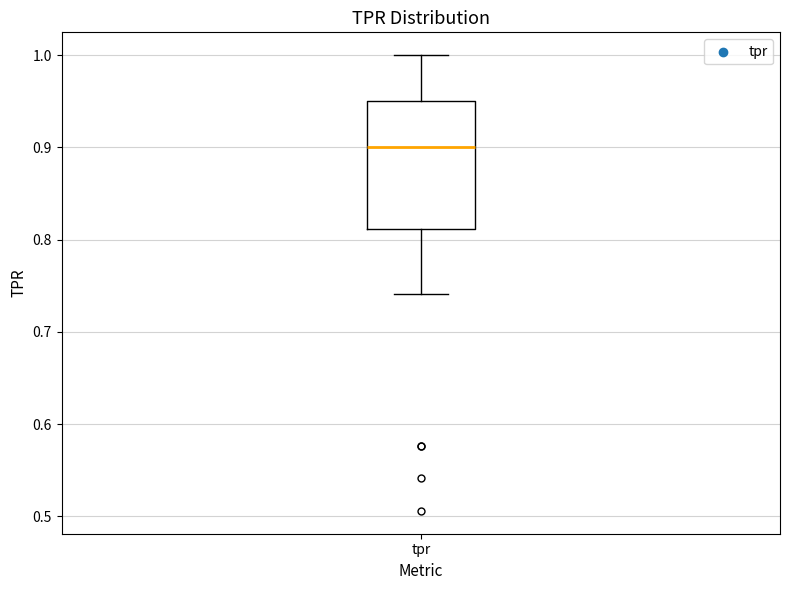

Transcribe this box plot: give where the median line is, the range the box spans, and where the two whiskers end, as read against the y-axis. The values are not printed on the chart, so give them approximately, as read against the axis.

median 0.90, box 0.81 to 0.95, whiskers 0.74 to 1.00